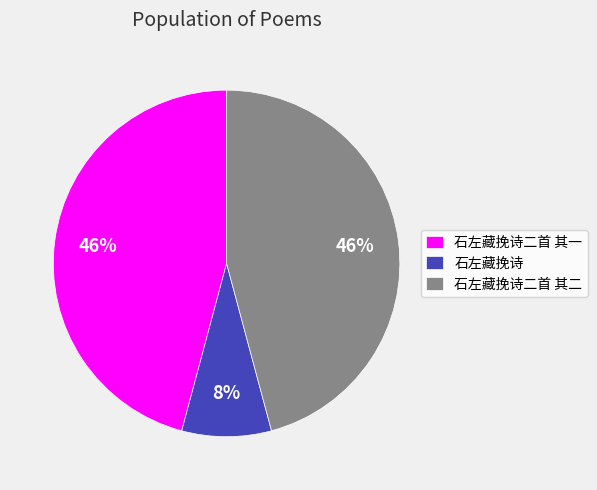

How many slices are in this pie chart?

3